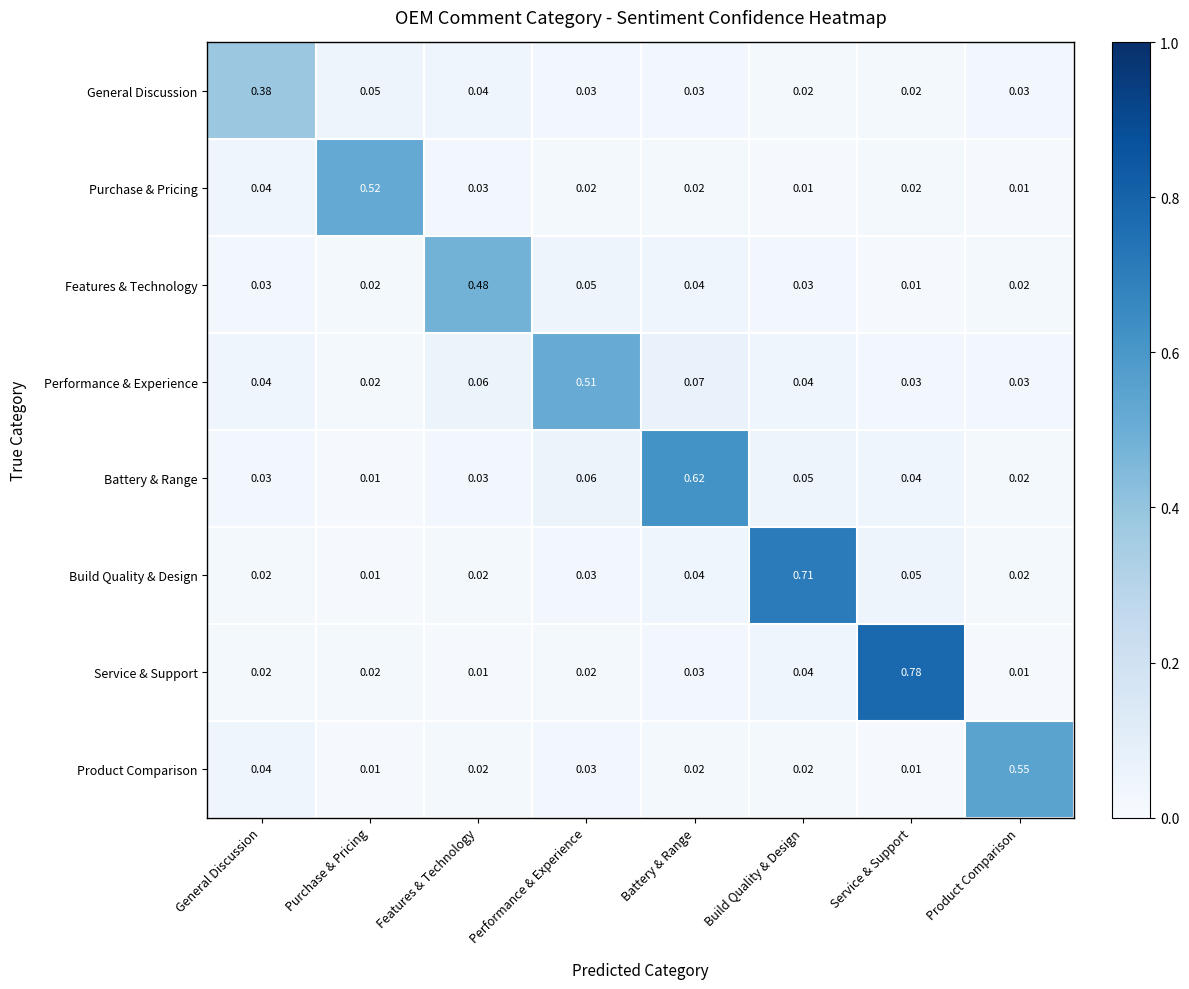

Which series has the widest spread of values?

Service & Support